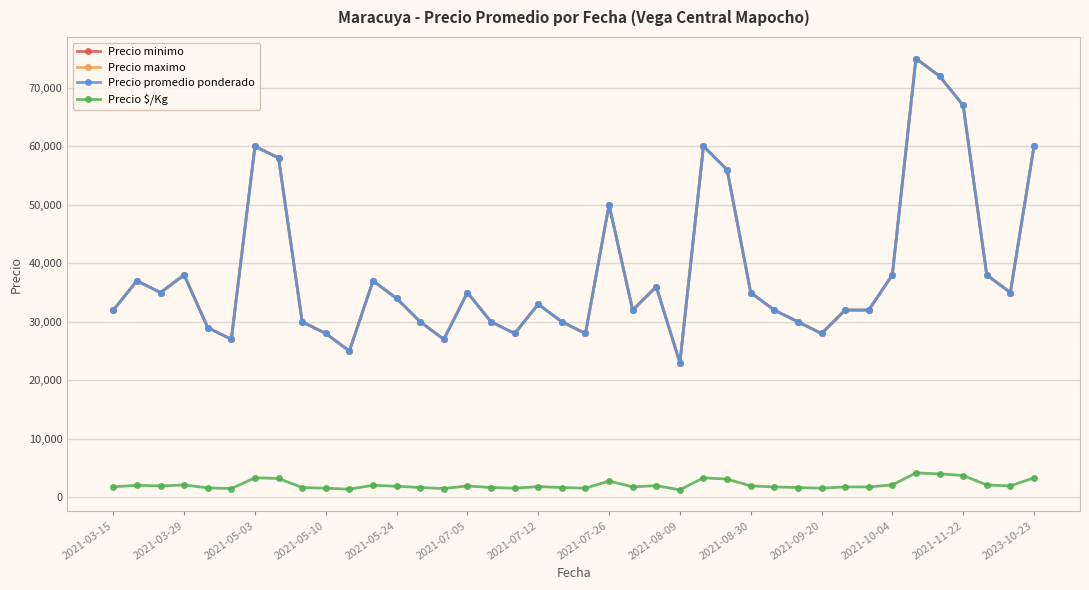

How many lines are shown in the chart?

4